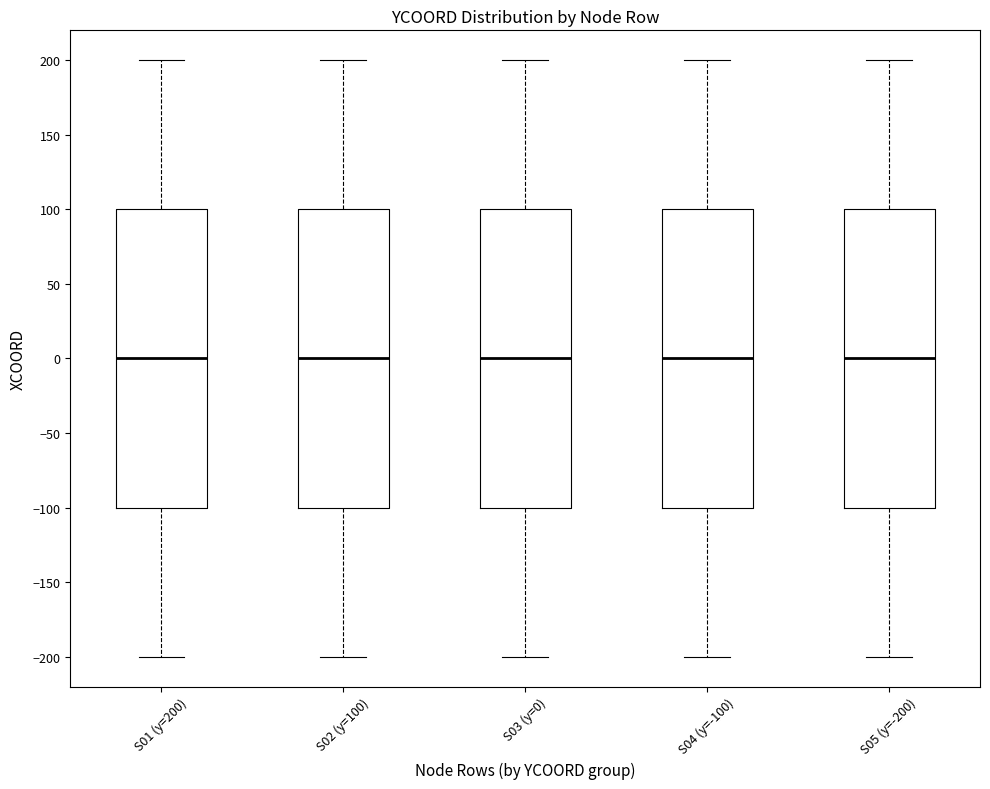

Reading left to right, read every box against the y-axis: the position of its median line, the range the box covers, and the ends of its whiskers. The values are not printed on the chart, so give them approximately, as read against the axis.

S01 (y=200): median 0, box -100 to 100, whiskers -200 to 200
S02 (y=100): median 0, box -100 to 100, whiskers -200 to 200
S03 (y=0): median 0, box -100 to 100, whiskers -200 to 200
S04 (y=-100): median 0, box -100 to 100, whiskers -200 to 200
S05 (y=-200): median 0, box -100 to 100, whiskers -200 to 200